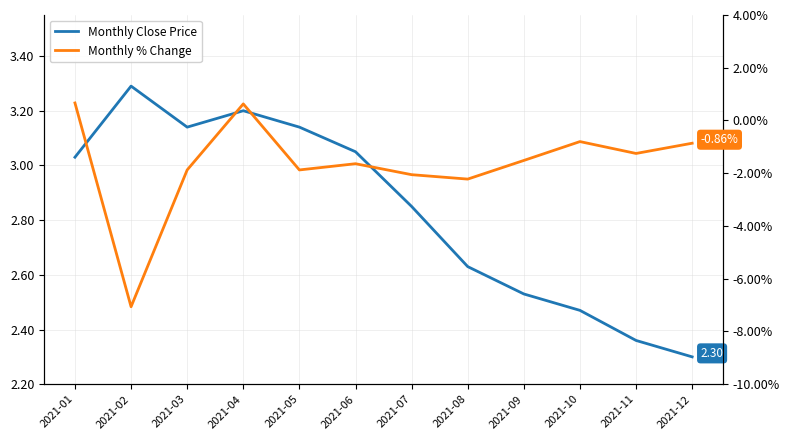

Which series has the largest total across all categories?

Monthly Close Price